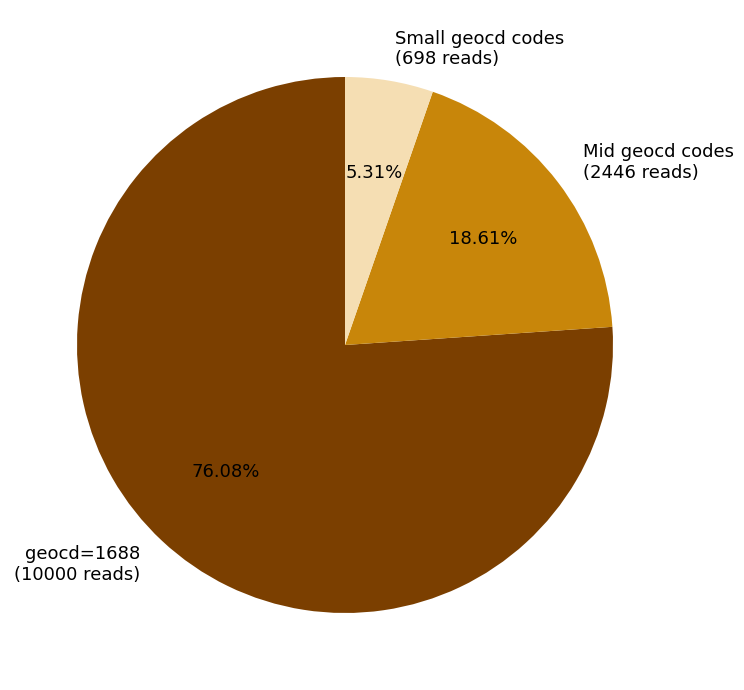

Rank the categories by value from lowest to highest.

Small geocd codes (698 reads), Mid geocd codes (2446 reads), geocd=1688 (10000 reads)